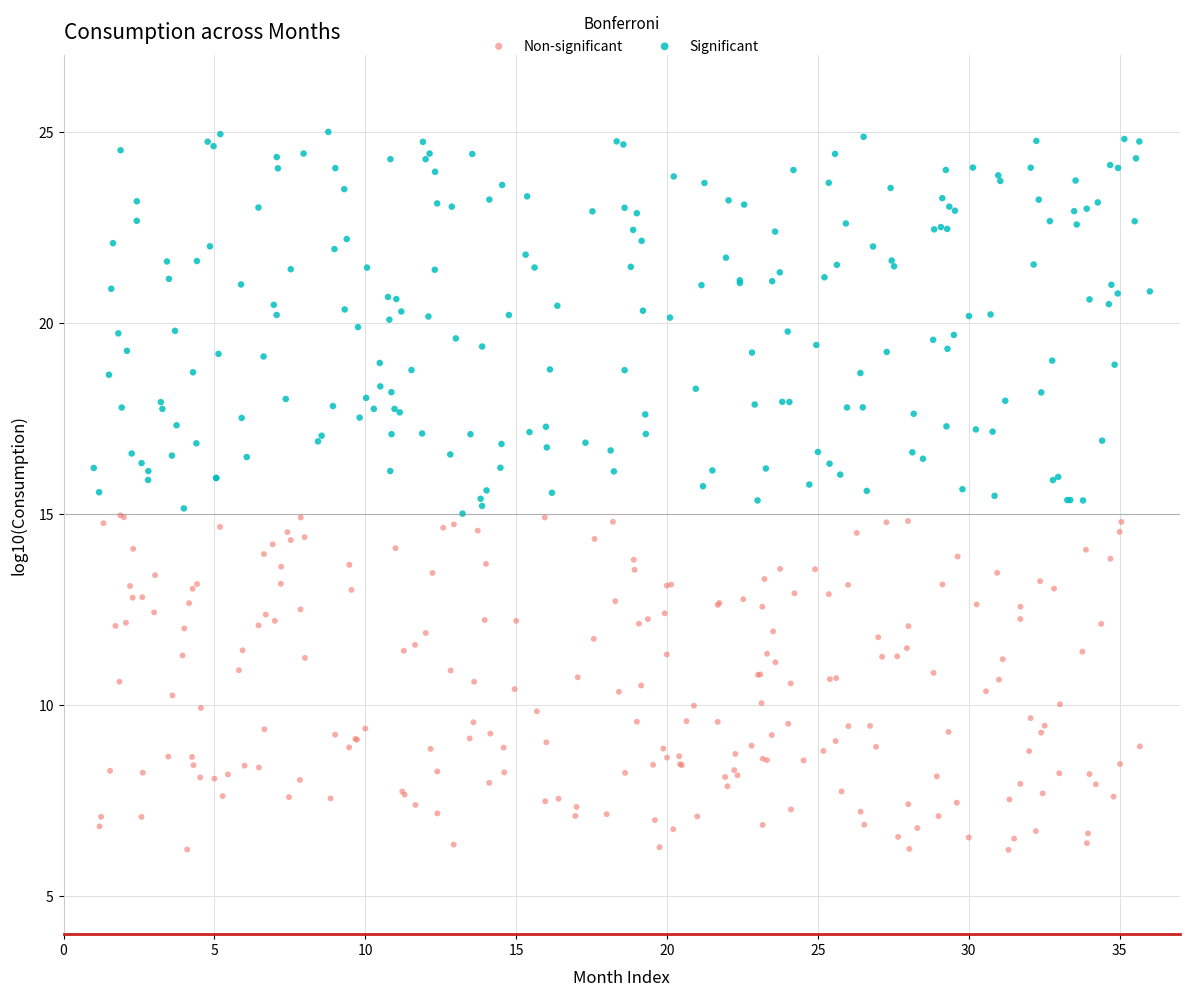

Which series has the largest Y range (max minus min)?

Significant